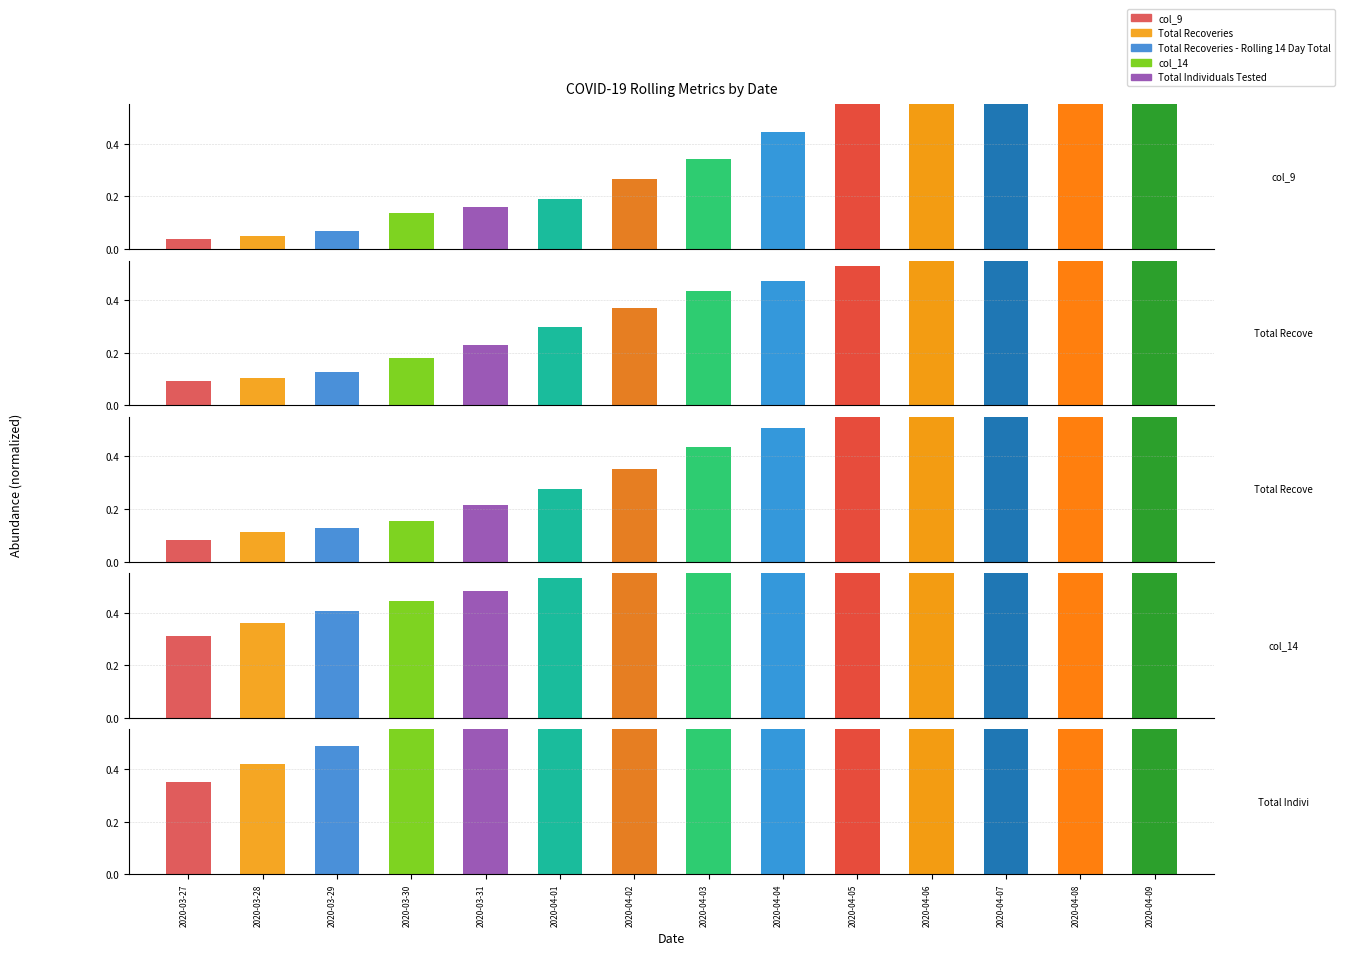

Is the value of col_9 at 2020-03-30 greater than the value of Total Recoveries - Rolling 14 Day Total at 2020-03-27?

Yes